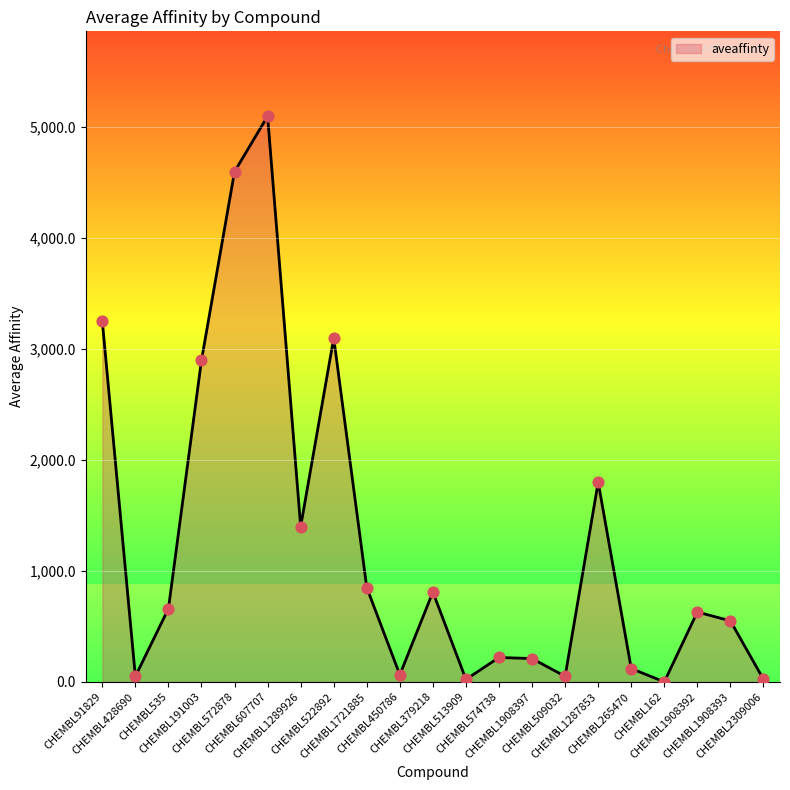

What is the change in value from CHEMBL607707 to CHEMBL162?

-5100.0